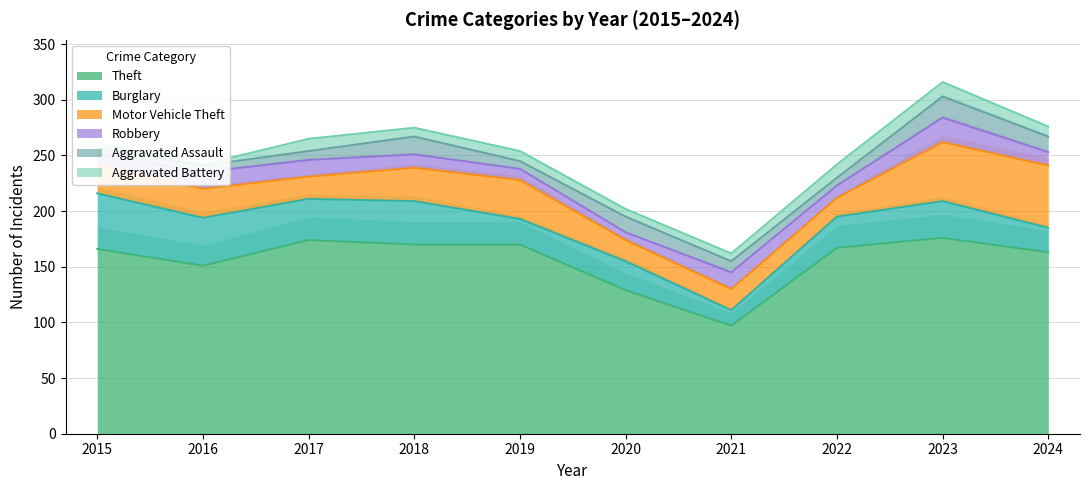

At which label does Motor Vehicle Theft first exceed 26?

2018